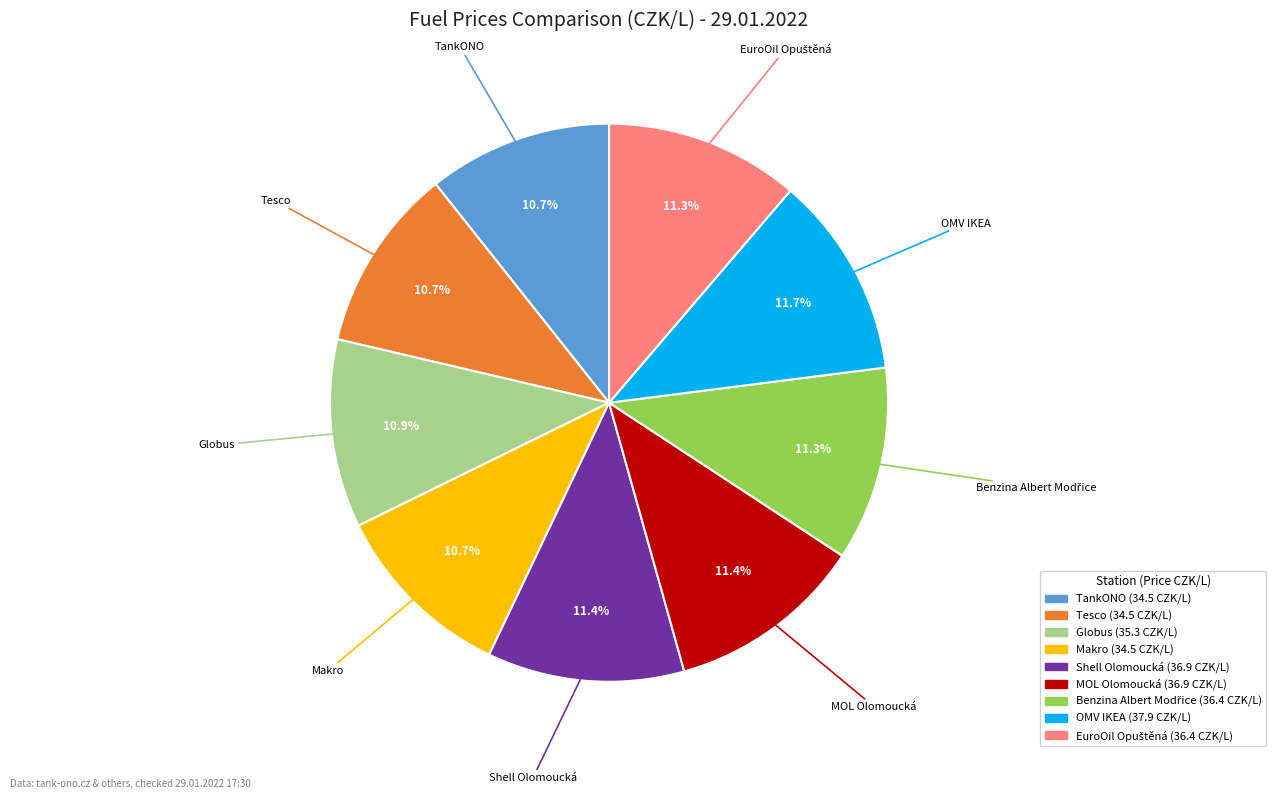

How many slices are in this pie chart?

9